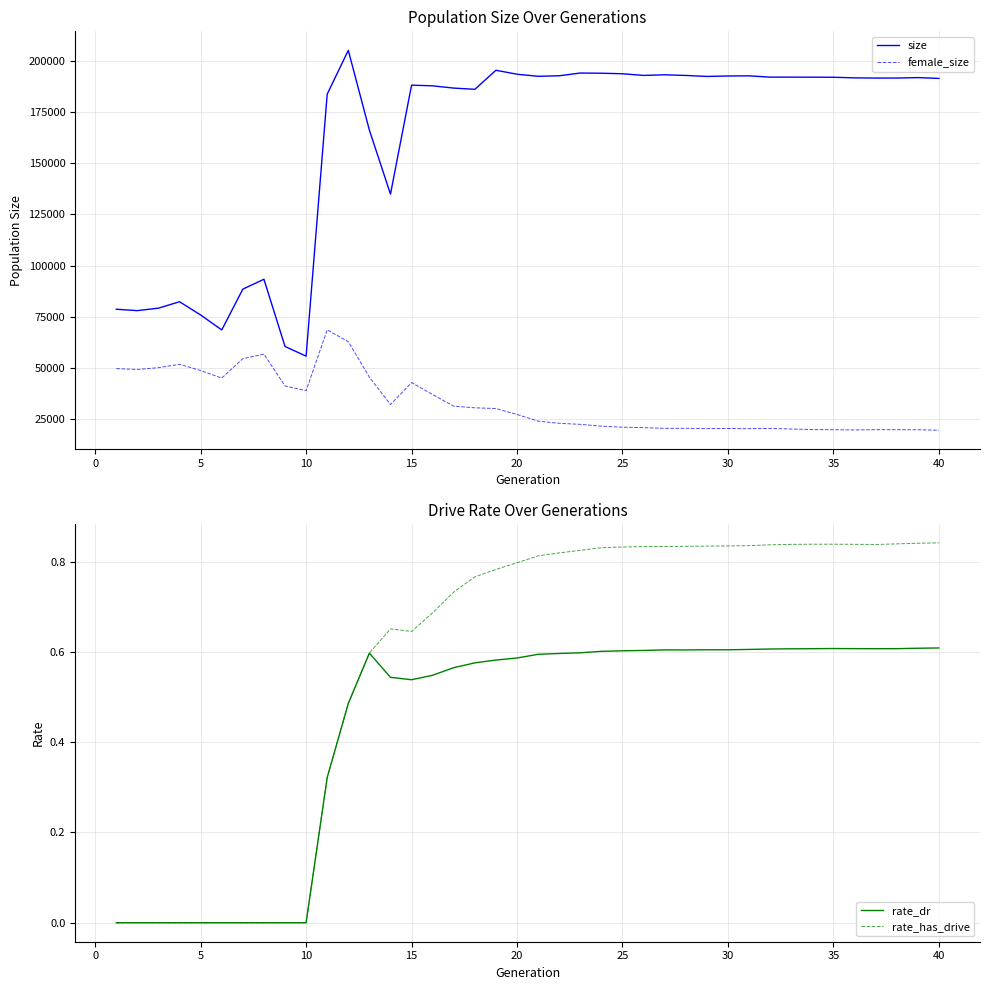

What is the minimum value for size?

55788